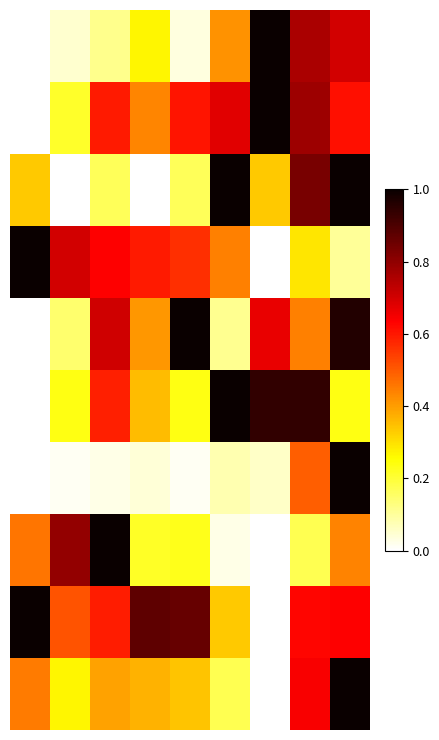

How many distinct data groups are displayed?

10